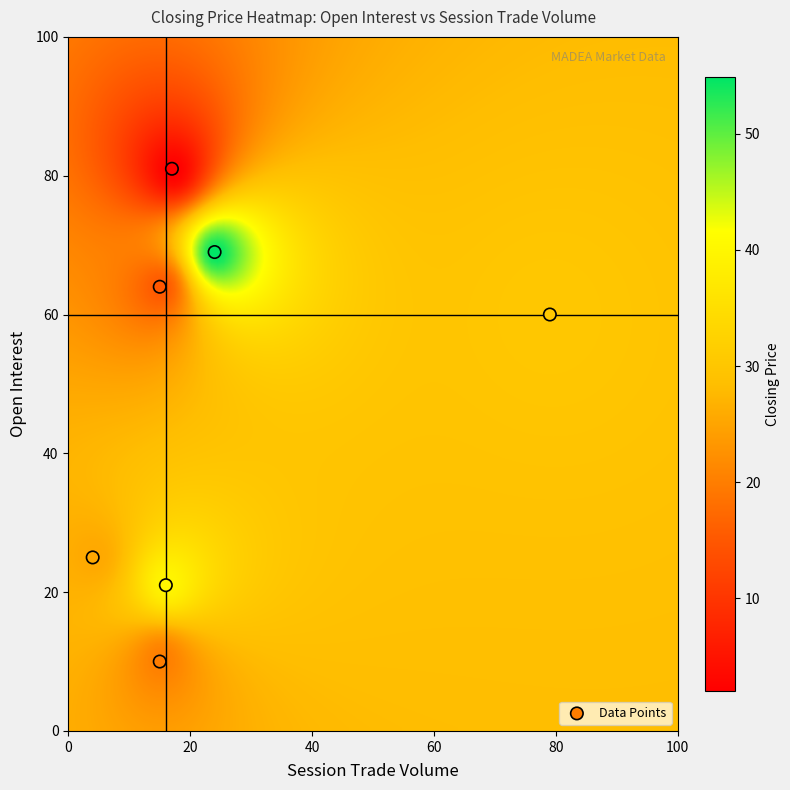

What Y value in the scatter plot is closest to 45?

60